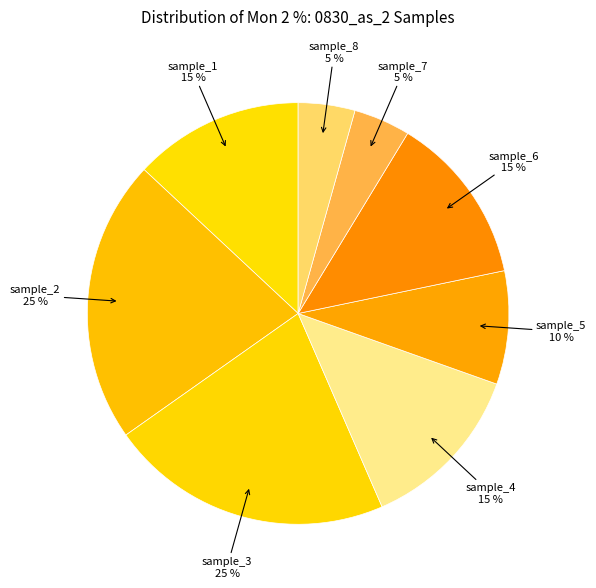

Do sample_7 and sample_2 together represent more than half of the pie?

No